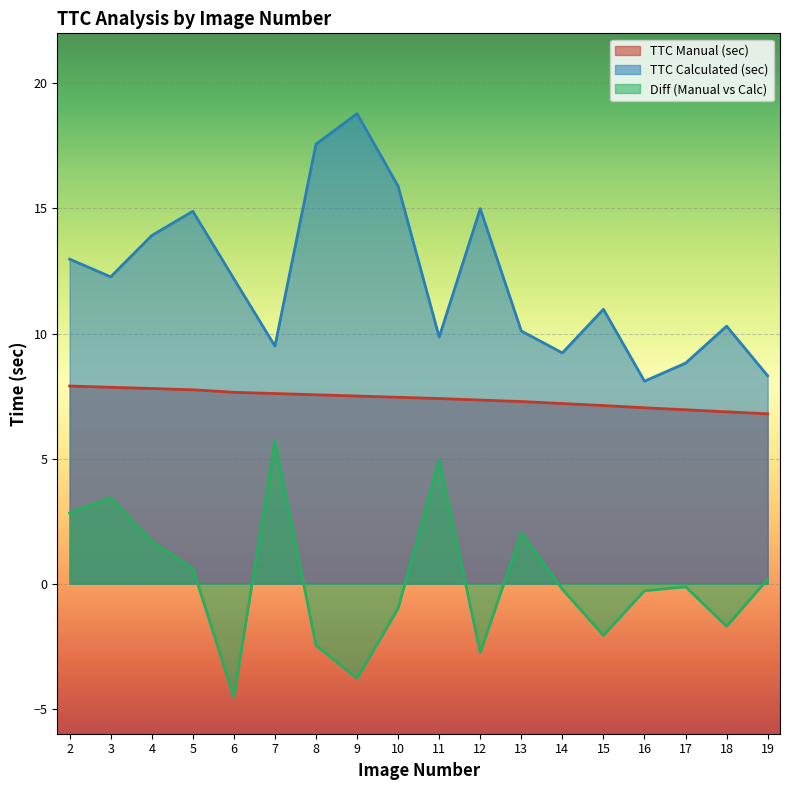

List the labels in order of Diff (Manual vs Calc) value, largest first.

7, 11, 3, 2, 13, 4, 5, 19, 17, 14, 16, 10, 18, 15, 8, 12, 9, 6